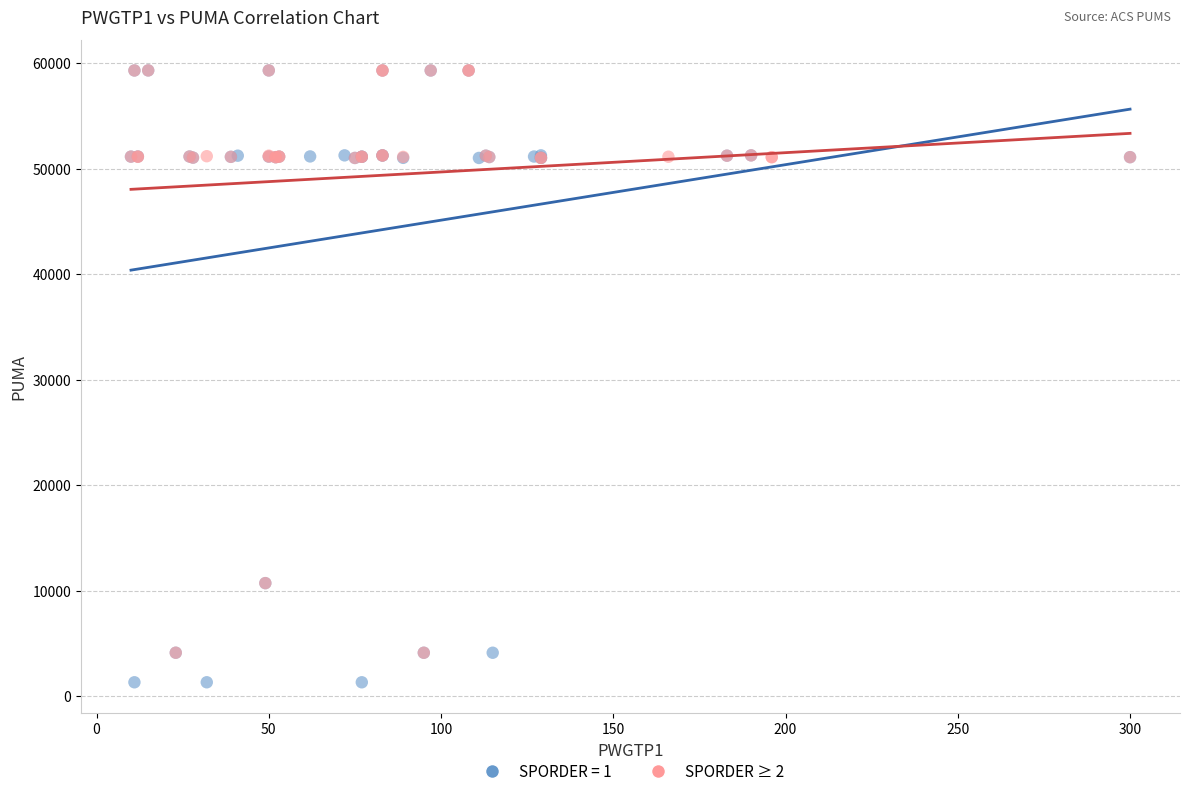

Which series has the widest spread of Y values?

SPORDER = 1